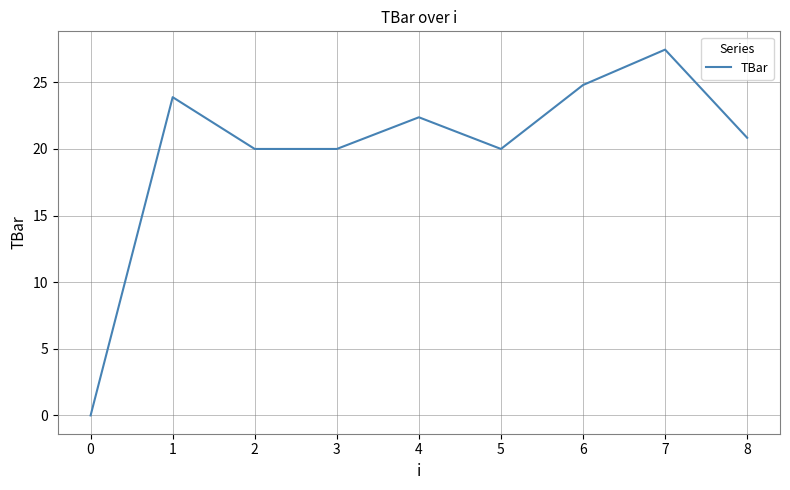

What is the sum of the values at 1 and 2?

43.9